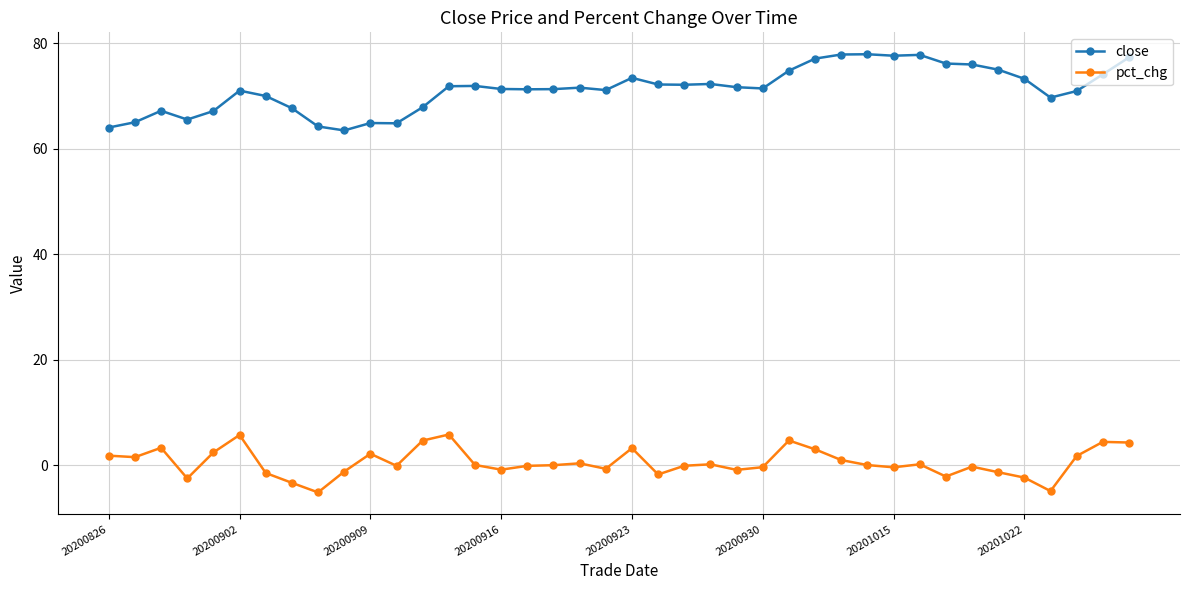

What is the lowest value of the close series?

63.5